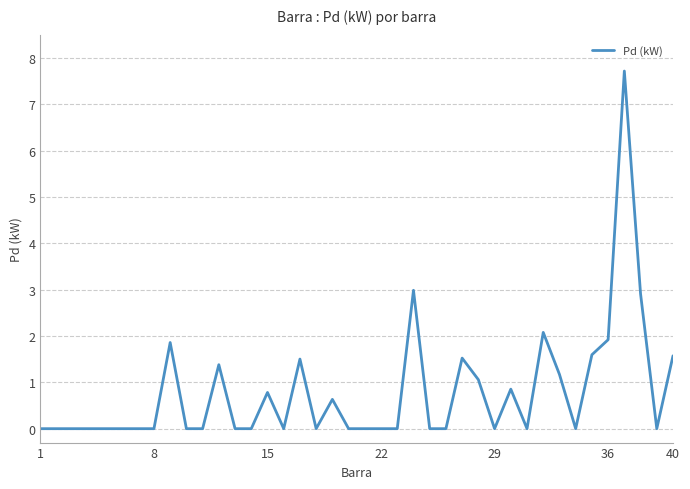

What is the difference between the maximum and minimum values?

7.7